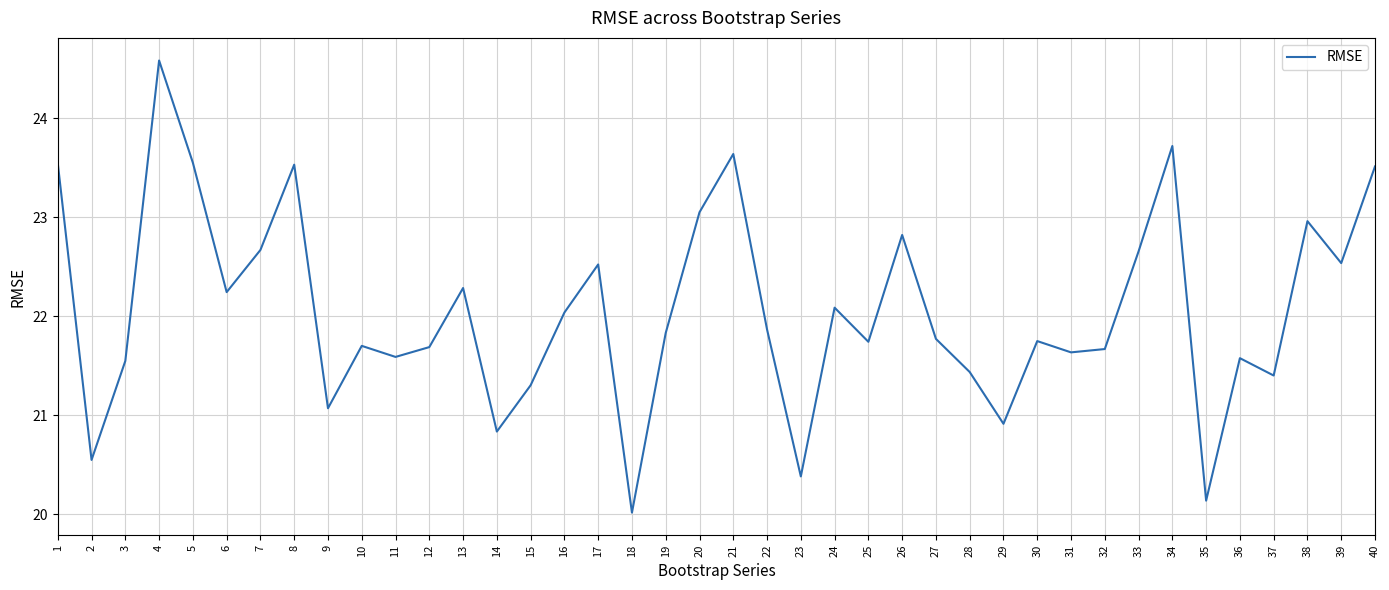

What is the difference between the maximum and minimum values?

4.6